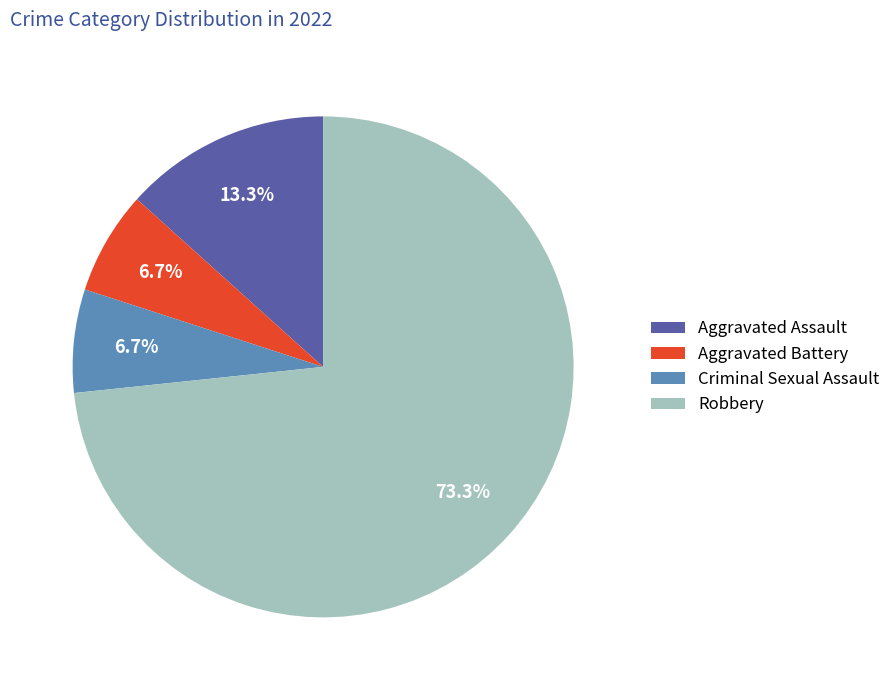

To the nearest percent, what percentage of the pie is Aggravated Assault?

13%